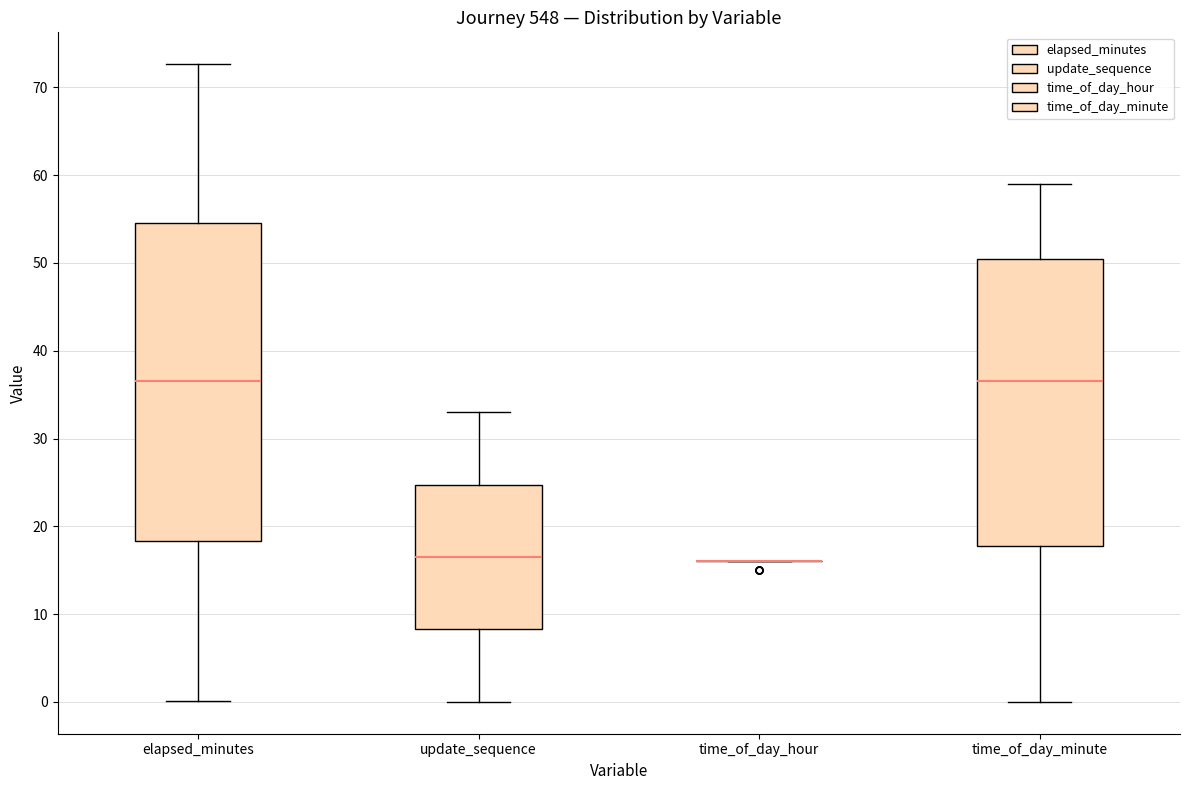

Reading left to right, read every box against the y-axis: the position of its median line, the range the box covers, and the ends of its whiskers. The values are not printed on the chart, so give them approximately, as read against the axis.

elapsed_minutes: median 37, box 18 to 55, whiskers 0 to 73
update_sequence: median 17, box 8 to 25, whiskers 0 to 33
time_of_day_hour: box collapsed to a line at 16, whiskers 16 to 16
time_of_day_minute: median 37, box 18 to 51, whiskers 0 to 59